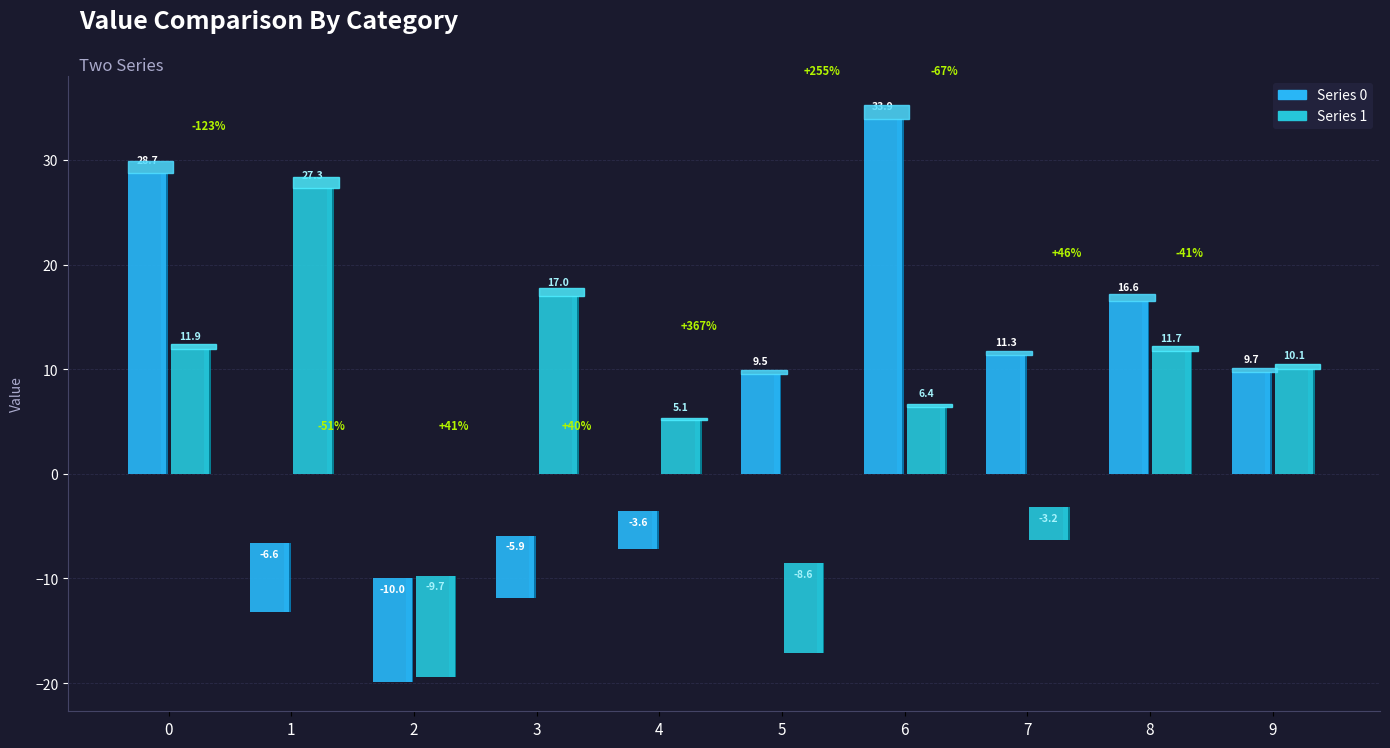

How many values in the Series 0 series are below 9?

4